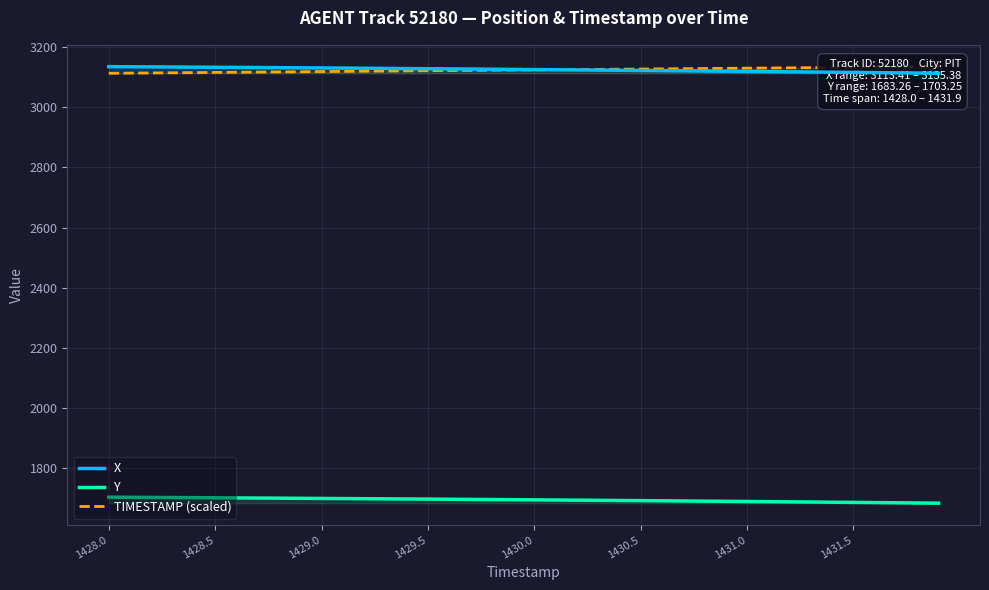

True or false: Y has a value of 2321.1 at 33.

False